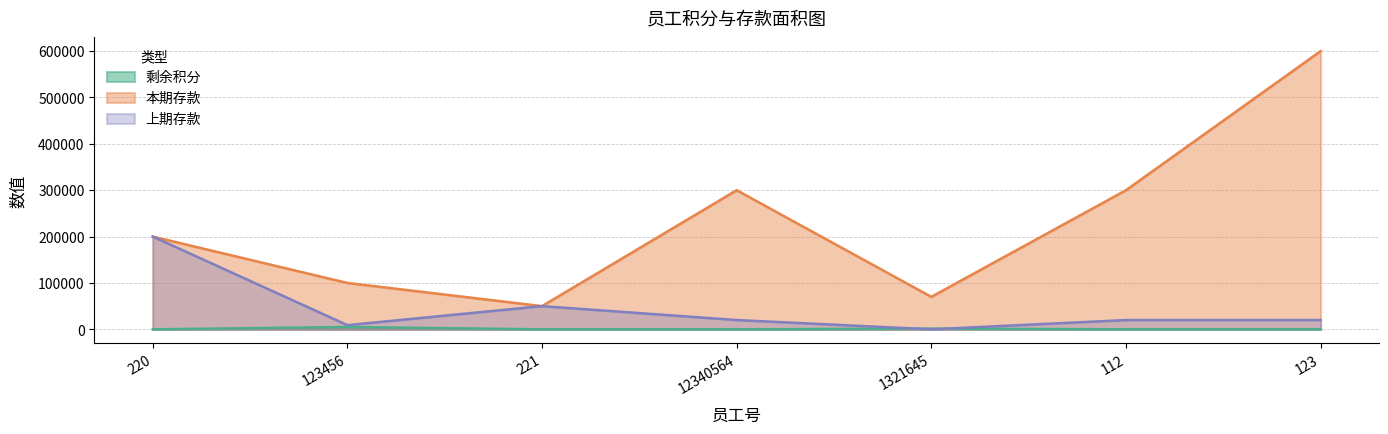

Rank the series by their maximum value, from lowest to highest.

剩余积分, 上期存款, 本期存款